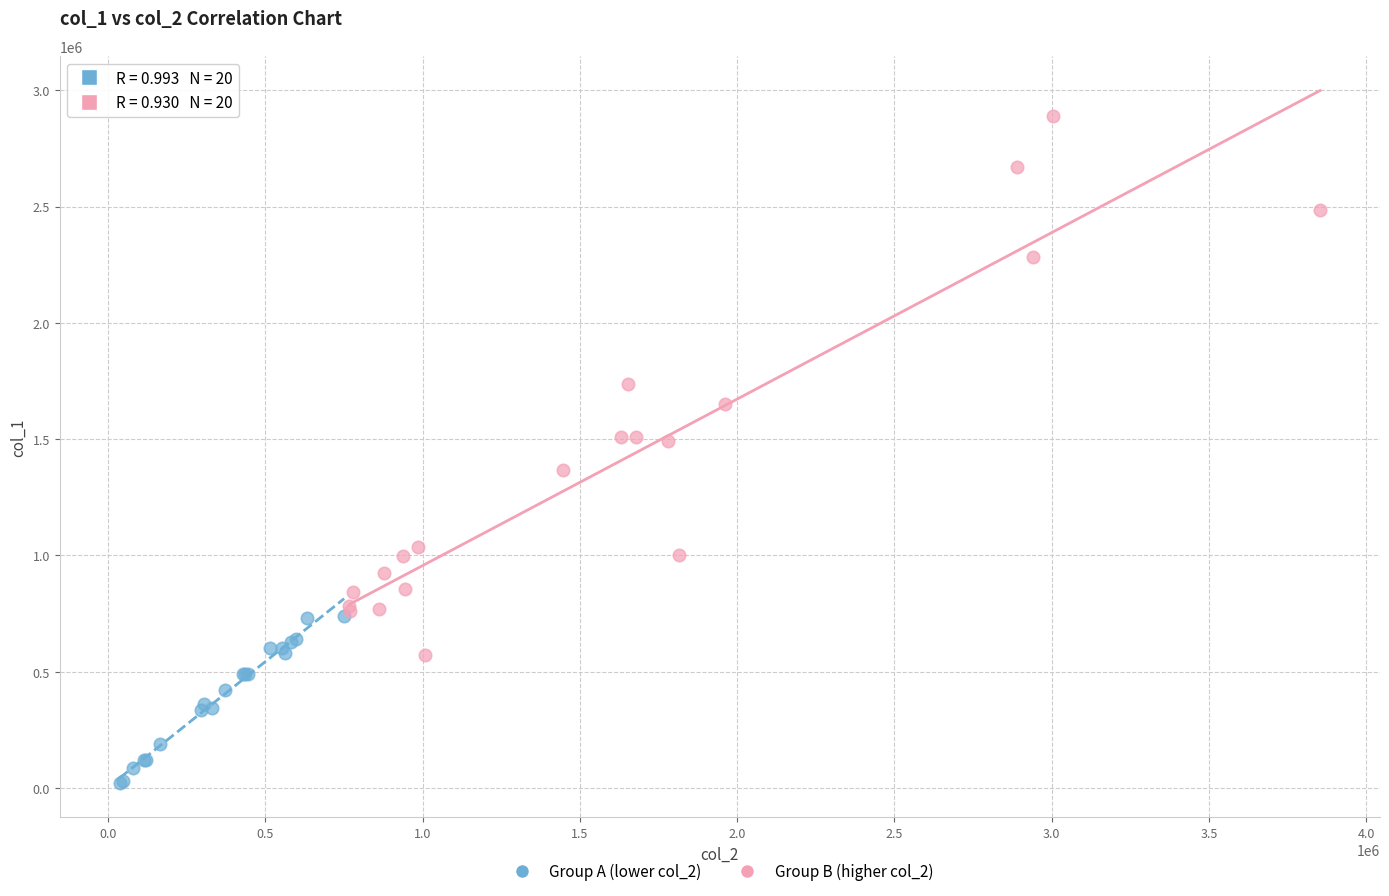

Which series contains the highest Y value?

Group B (higher col_2)